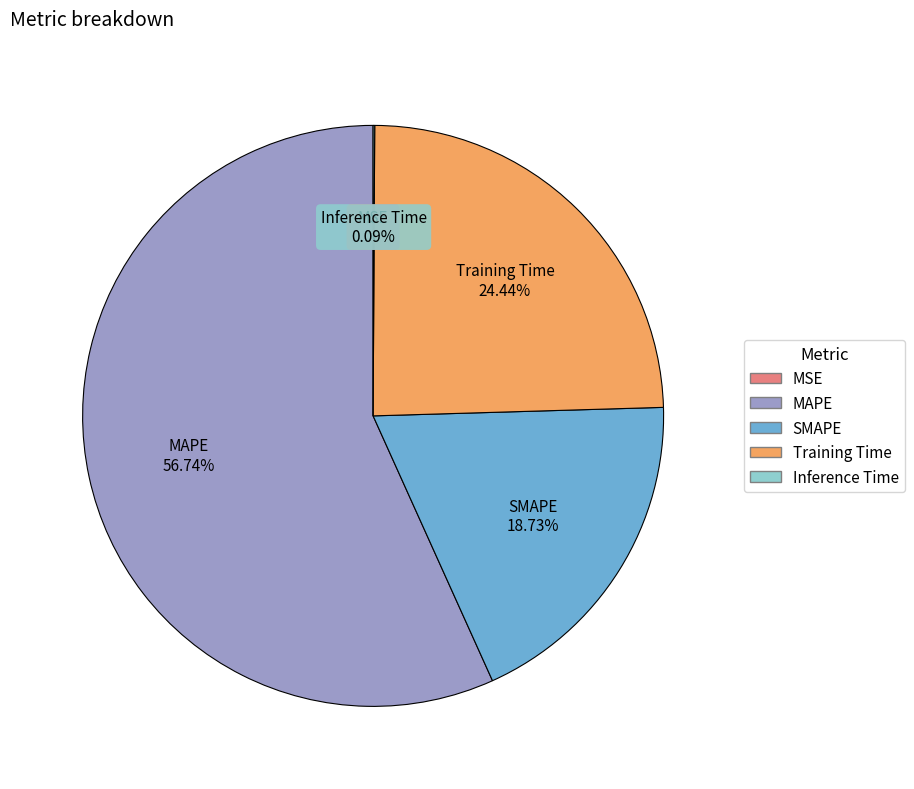

Is the sum of Training Time and SMAPE greater than half?

No